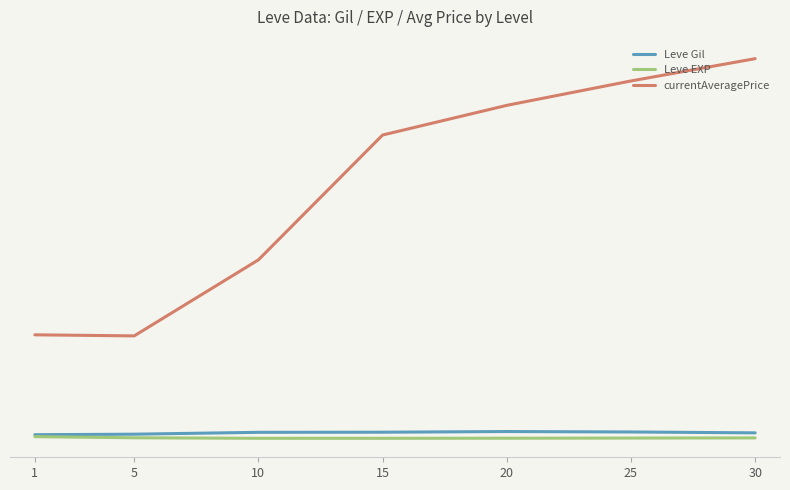

True or false: Leve EXP has more than 1 points higher than both neighbors.

False